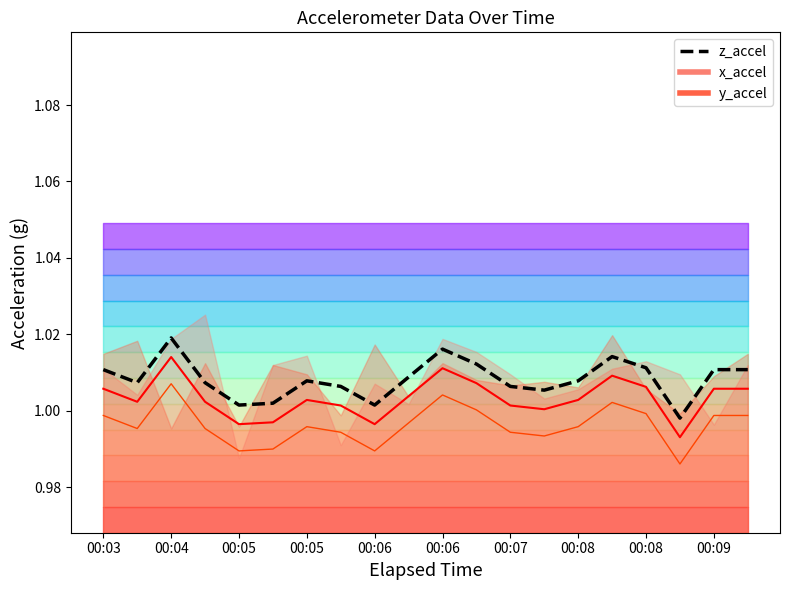

Is it true that the value at 00:03 is 1.0?

True